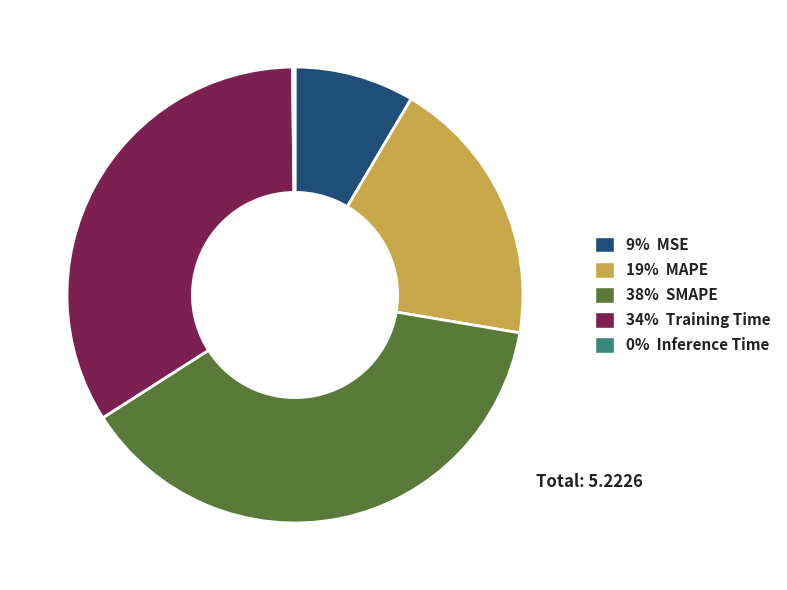

Does any single category account for the majority?

No